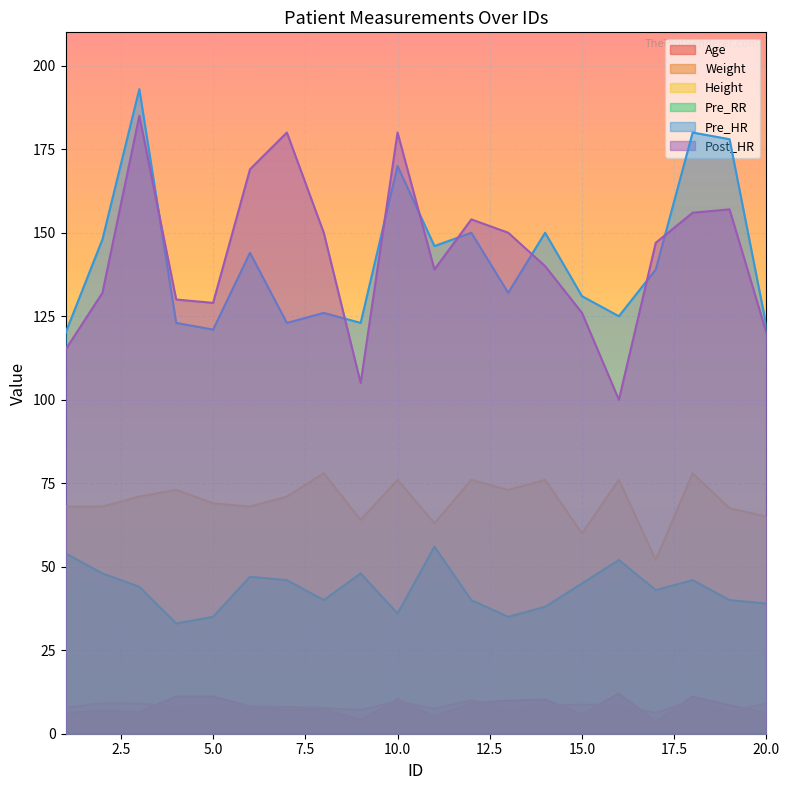

What is the approximate value of Height at 12?

76.0